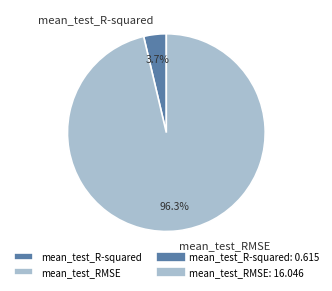

To the nearest percent, what is the combined percentage of mean_test_R-squared and mean_test_RMSE?

100%